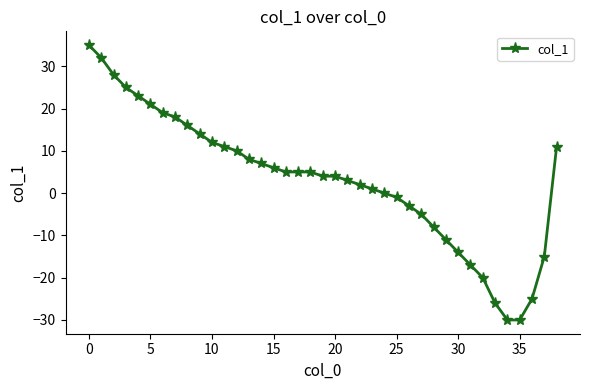

Reading left to right, transcribe all the data shown in this chart.

35	32	28	25	23	21	19	18	16	14	12	11	10	8	7	6	5	5	5	4	4	3	2	1	0	-1	-3	-5	-8	-11	-14	-17	-20	-26	-30	-30	-25	-15	11